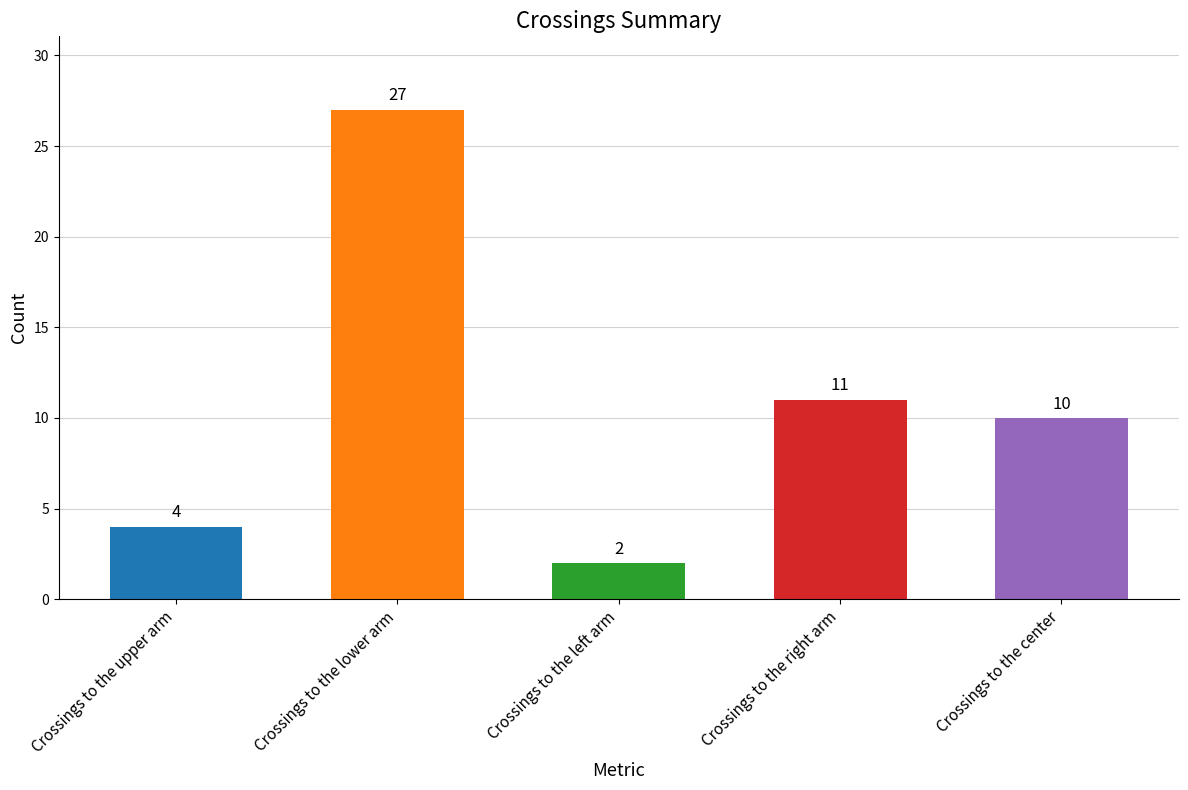

Which has a higher value, Crossings to the upper arm or Crossings to the right arm?

Crossings to the right arm